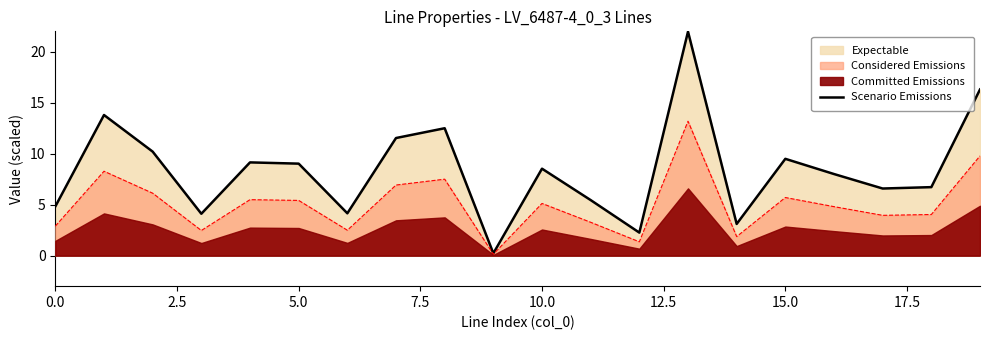

What is the average value?

8.4